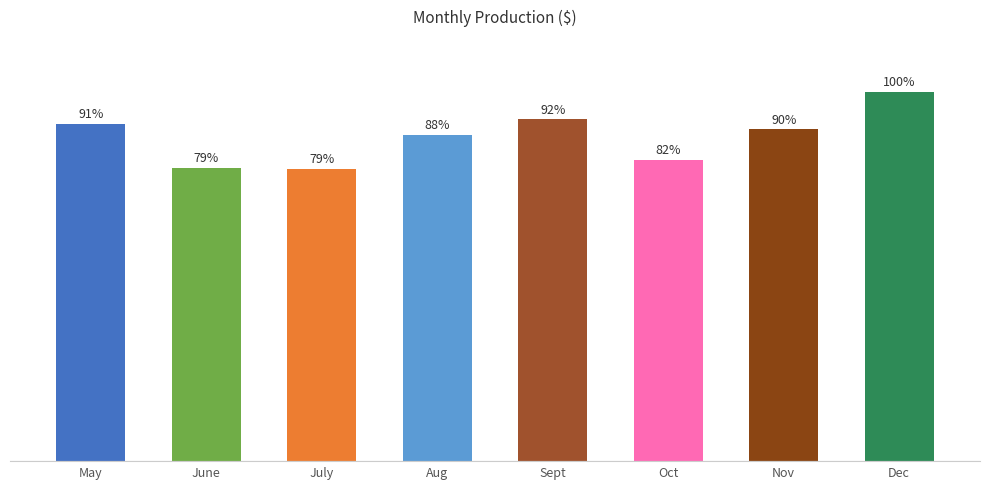

Does the chart contain any negative values?

No